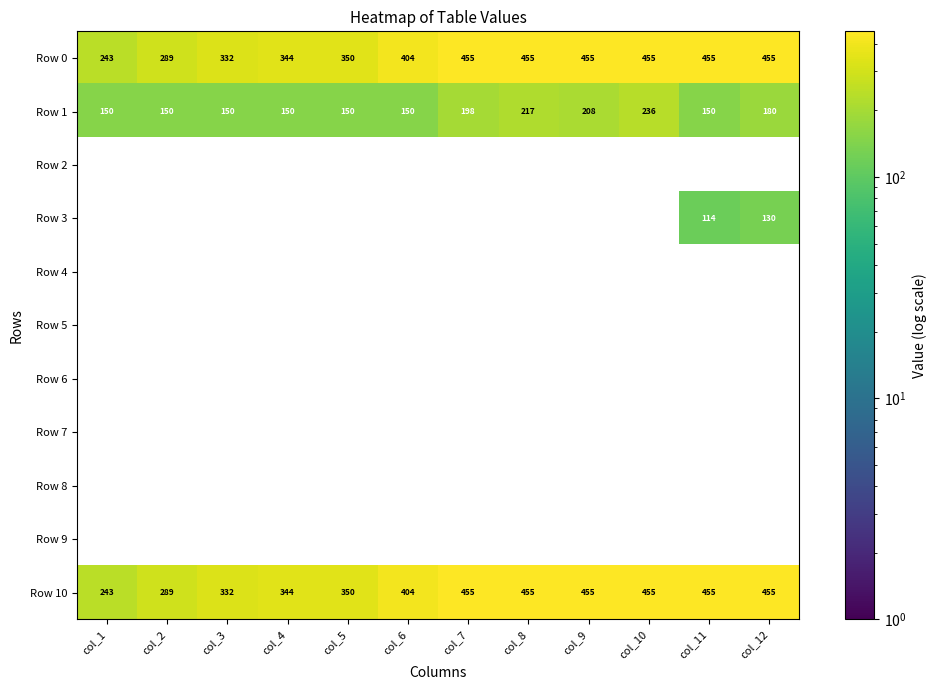

What value does the Row 0 series have at col_8?

455.0